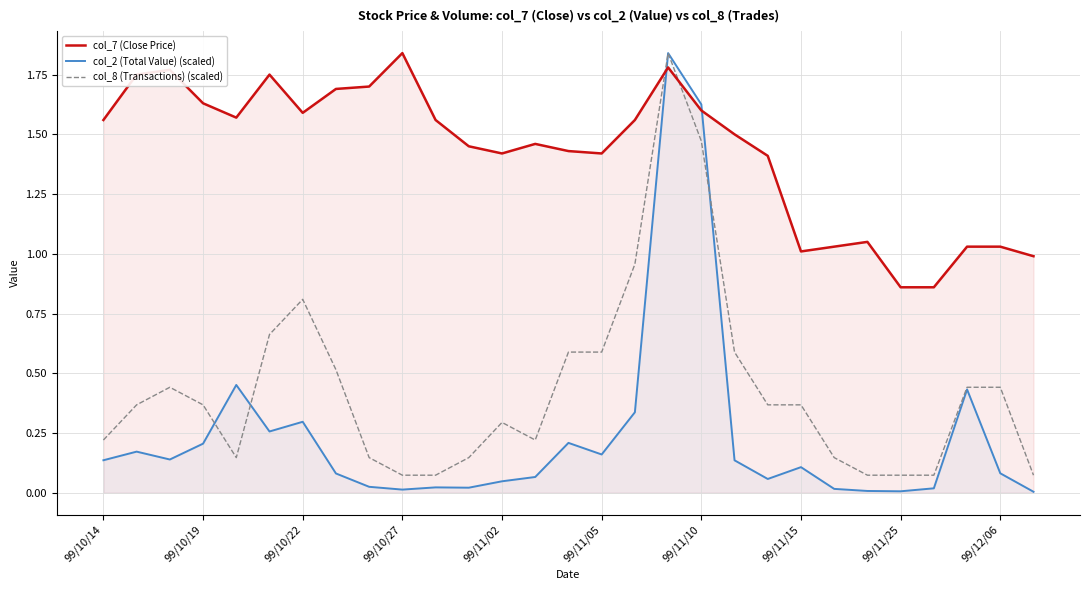

Which series has the widest spread of values?

col_2 (Total Value) (scaled)